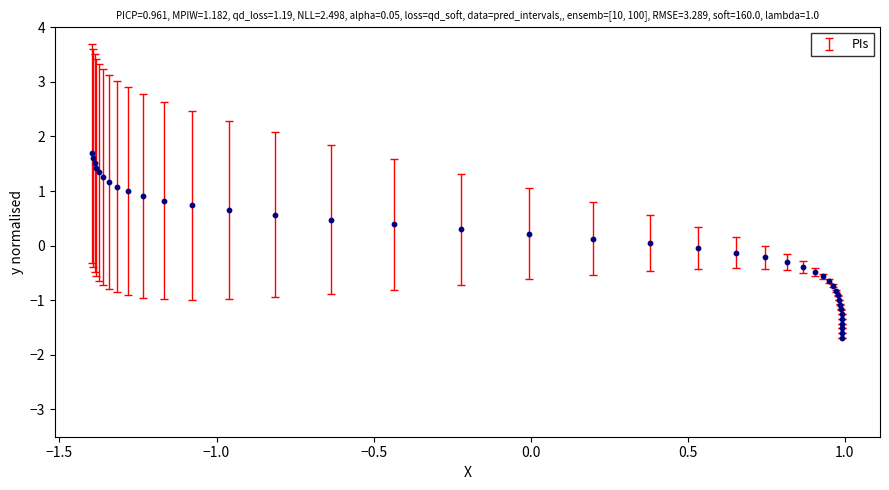

What is the range of Y values (max minus min)?

3.4